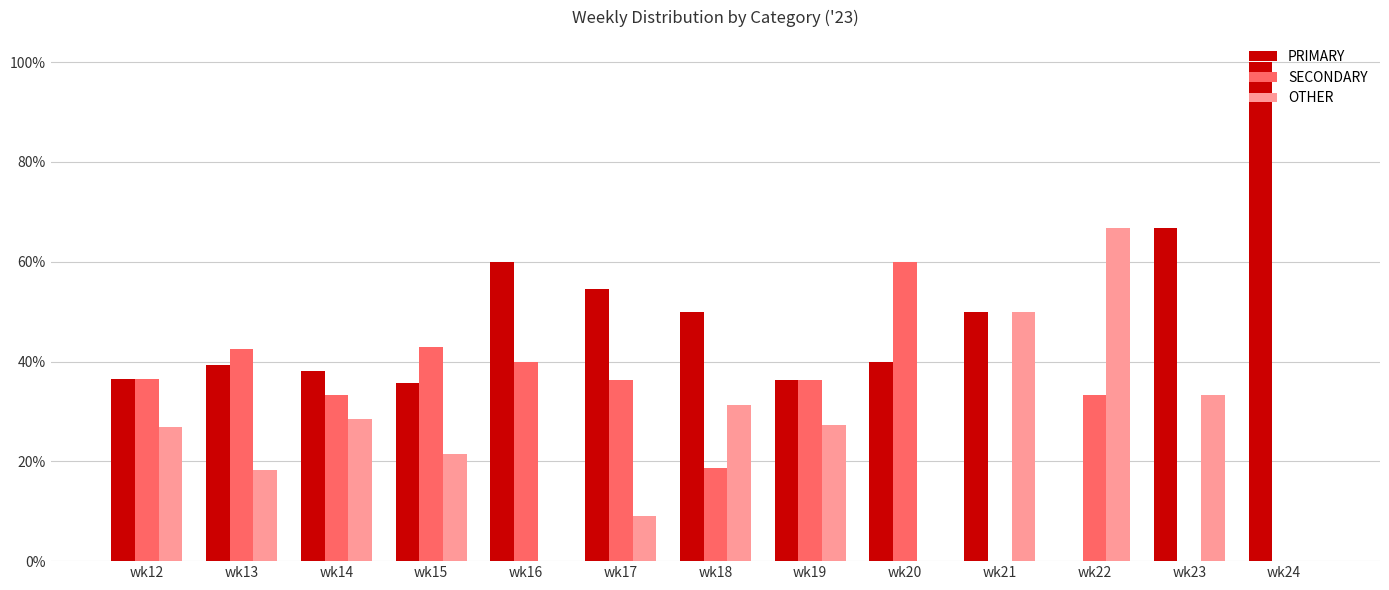

Which series changed the most between wk15 and wk18?

SECONDARY